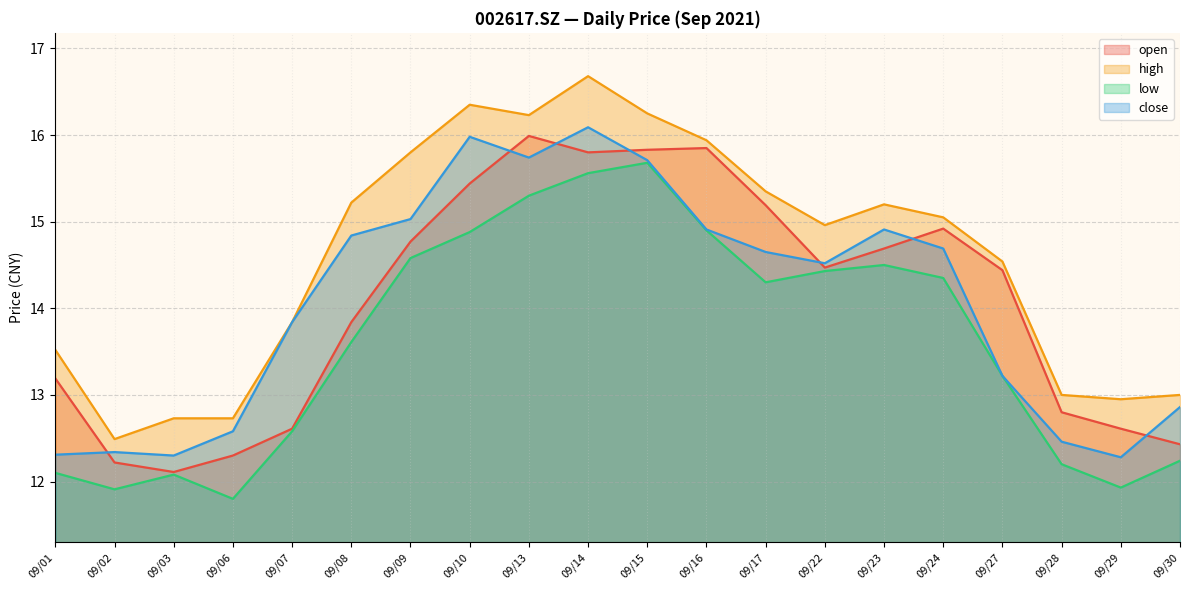

Which series ends up on top after the final intersection of open and close?

close